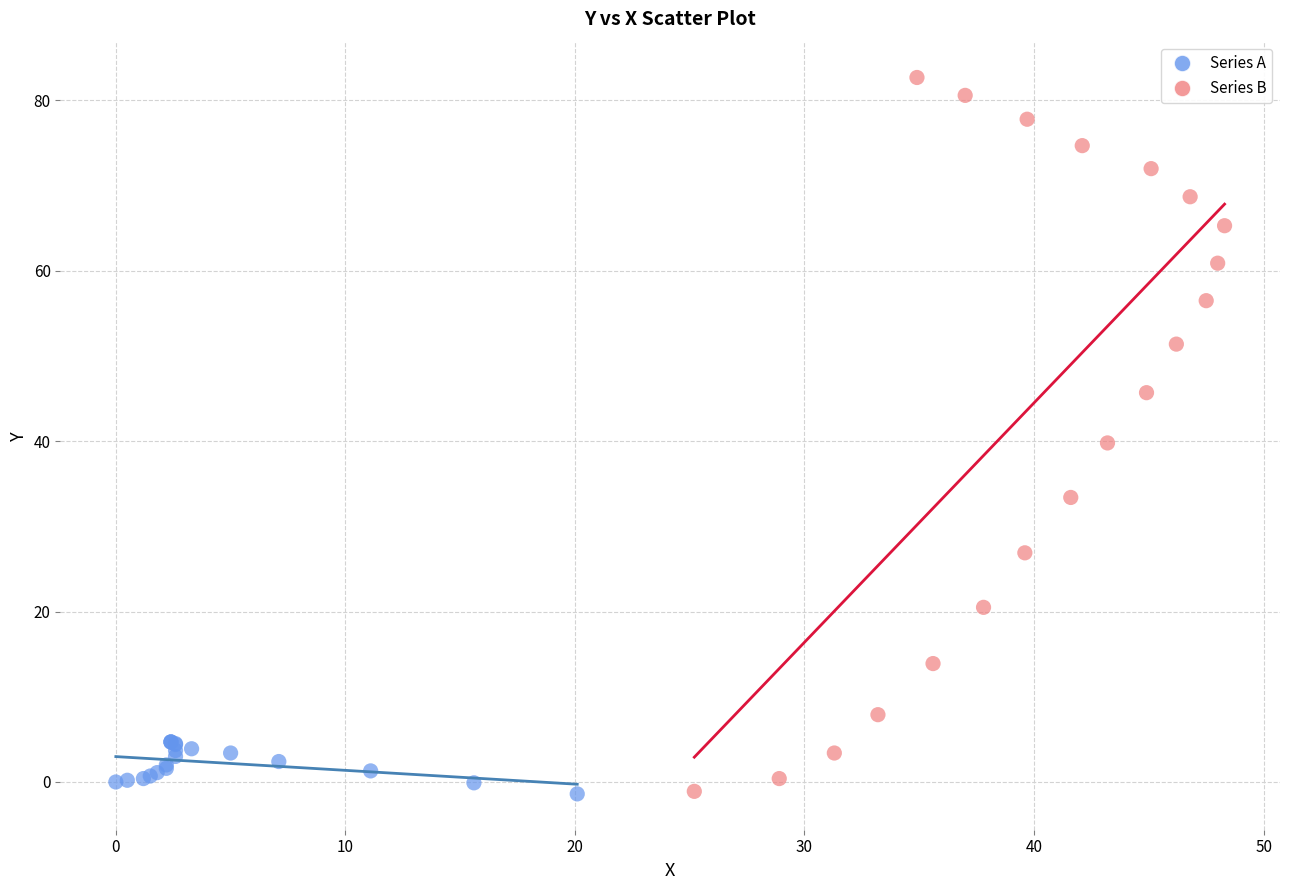

Which series contains the highest Y value?

Series B